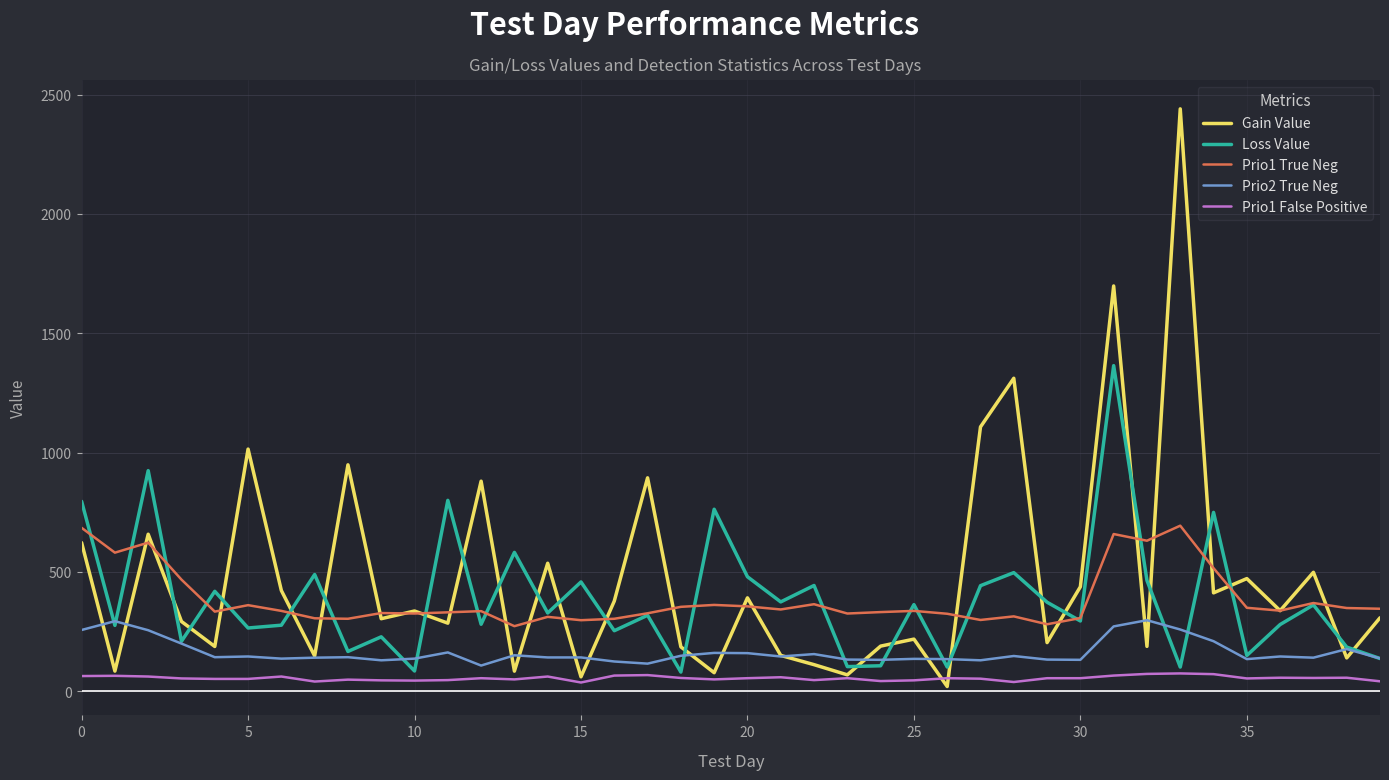

True or false: Prio1 False Positive and Prio1 True Neg cross at least once.

False